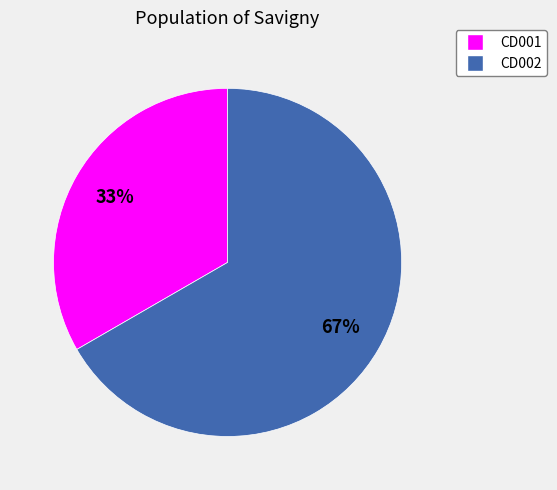

Which category has the smallest portion of the pie?

CD001